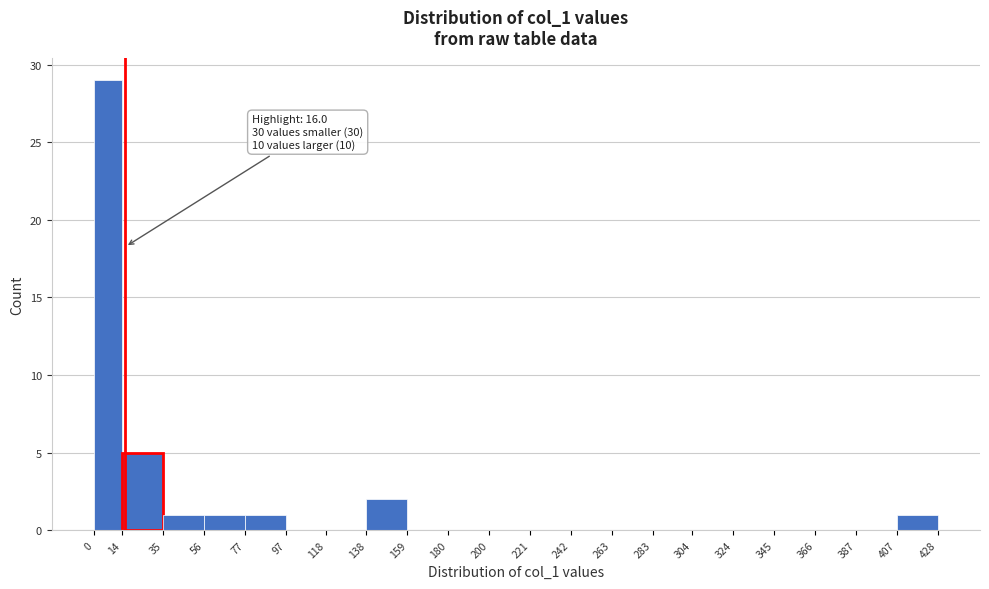

Over which range of the x-axis is the bar tallest?

0 to 14